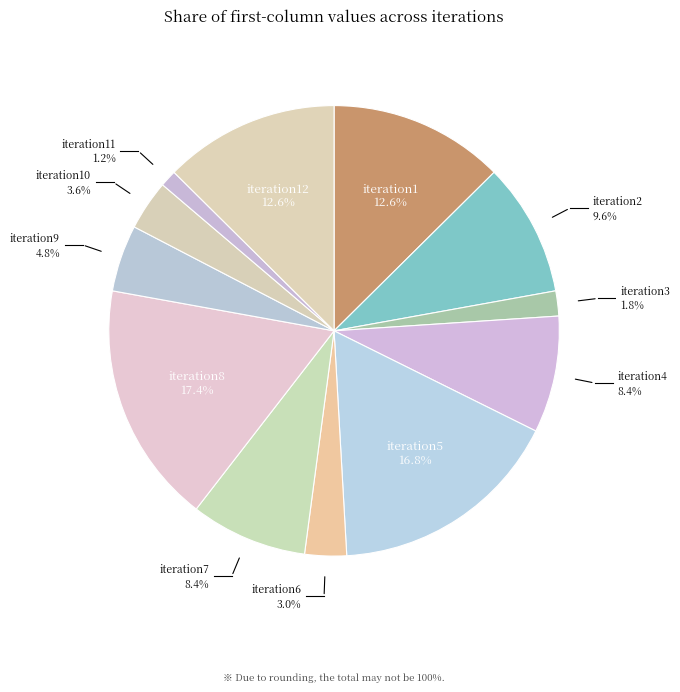

Rank the categories by value from highest to lowest.

iteration8, iteration5, iteration1, iteration12, iteration2, iteration4, iteration7, iteration9, iteration10, iteration6, iteration3, iteration11